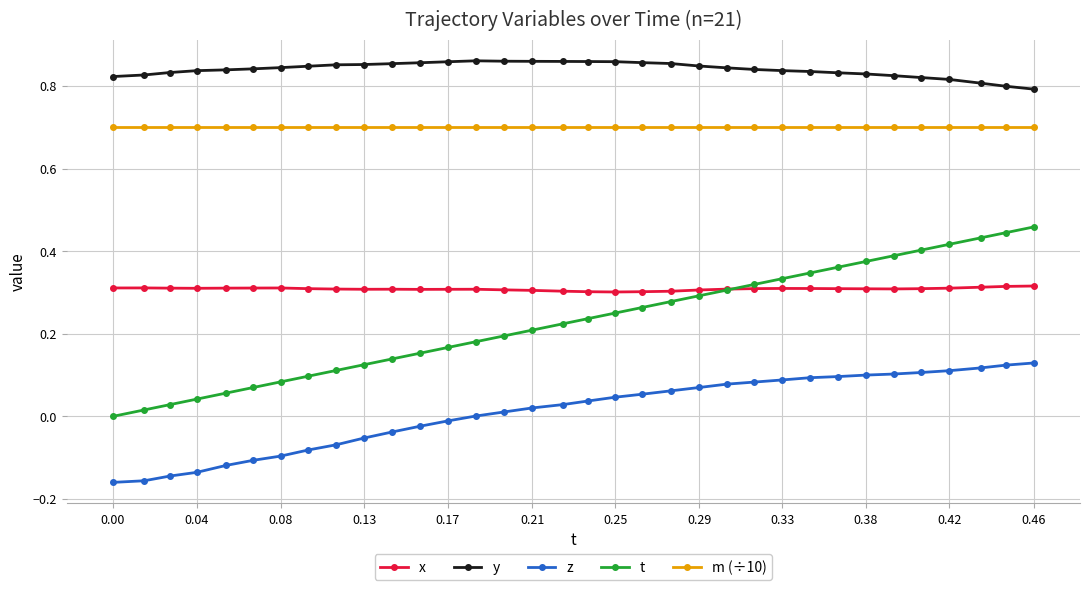

Which series has the largest total across all categories?

y